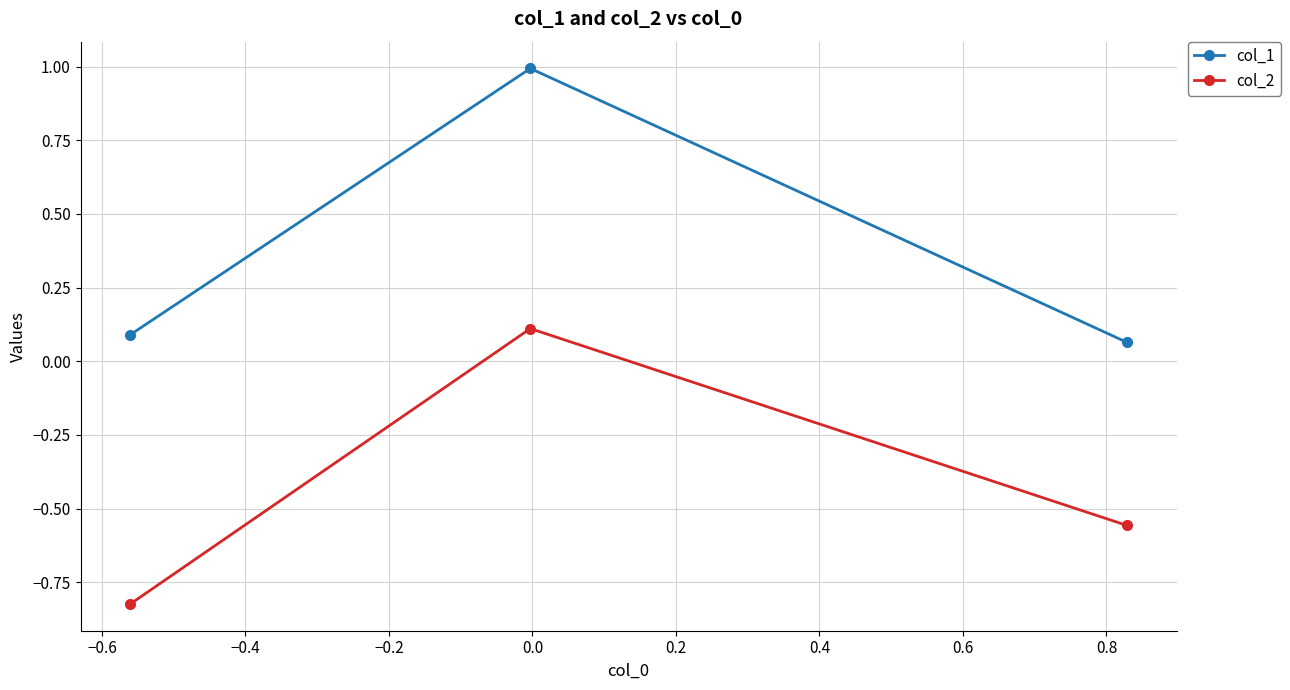

Does the chart display data point markers on the line(s)?

Yes